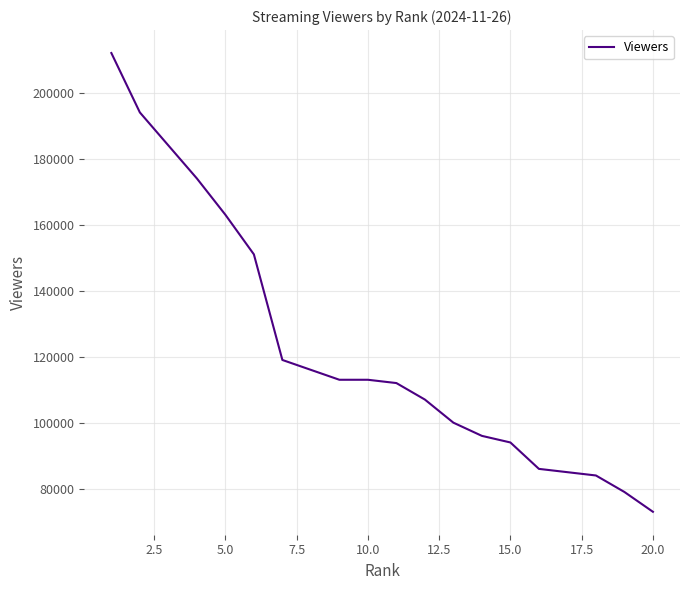

Reading left to right, extract all data points from this chart.

212000	194000	184000	174000	163000	151000	119000	116000	113000	113000	112000	107000	100000	96000	94000	86000	85000	84000	79000	73000